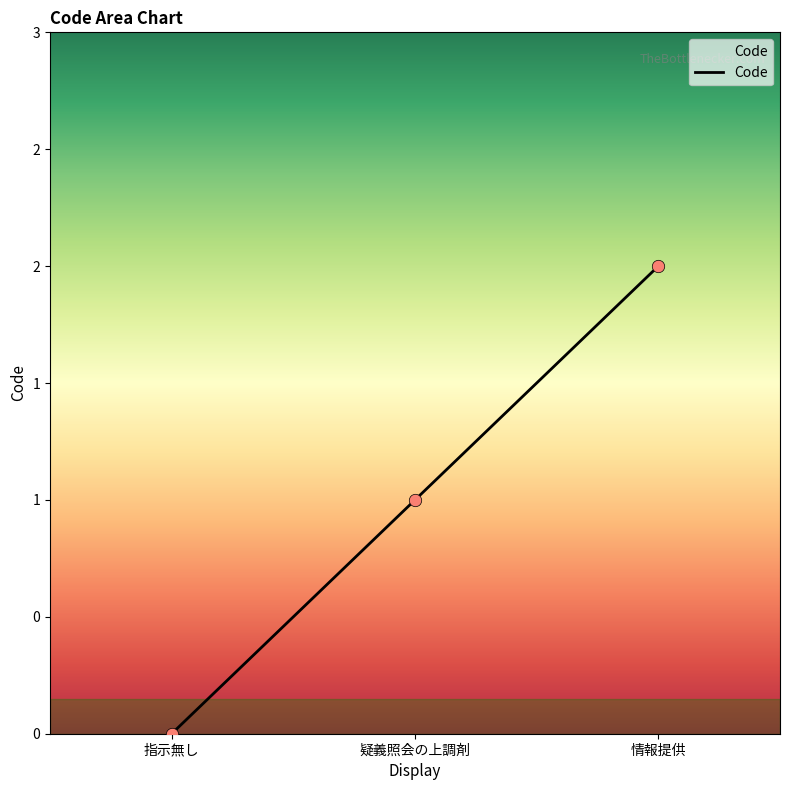

What is the change in value from 指示無し to 情報提供?

+2